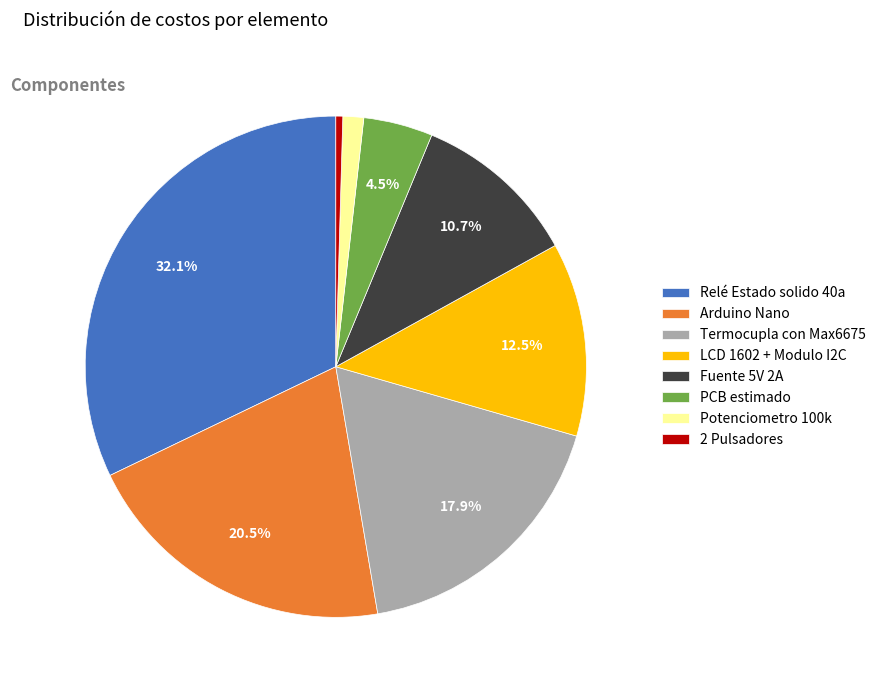

Approximately how many times larger is the value at Arduino Nano compared to Fuente 5V 2A?

1.9